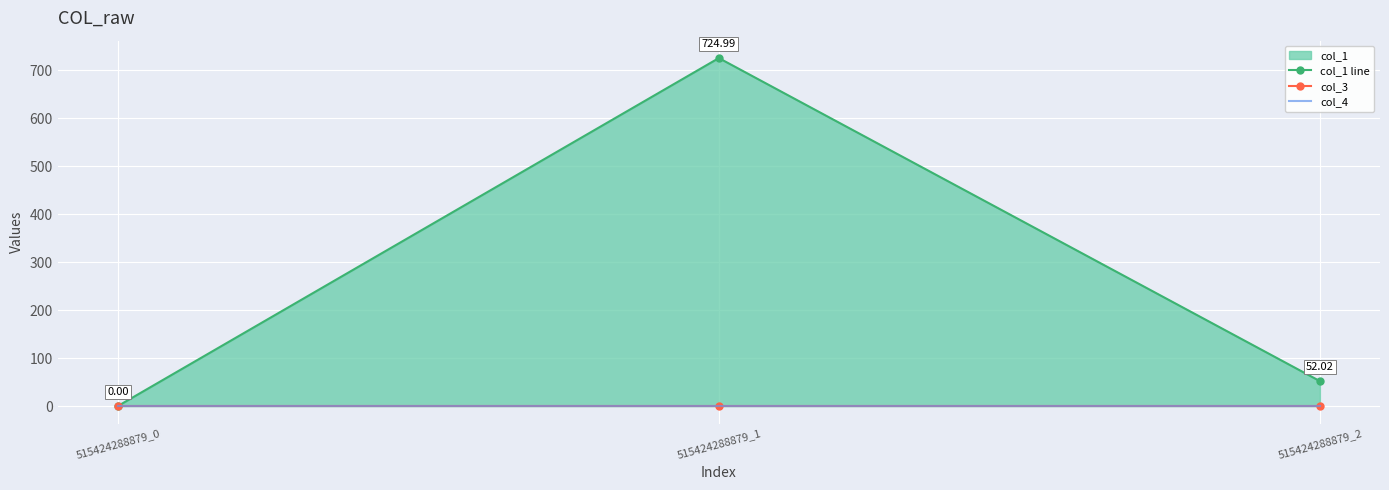

Is the value of col_4 at 515424288879_1 greater than the value of col_1 line at 515424288879_1?

No